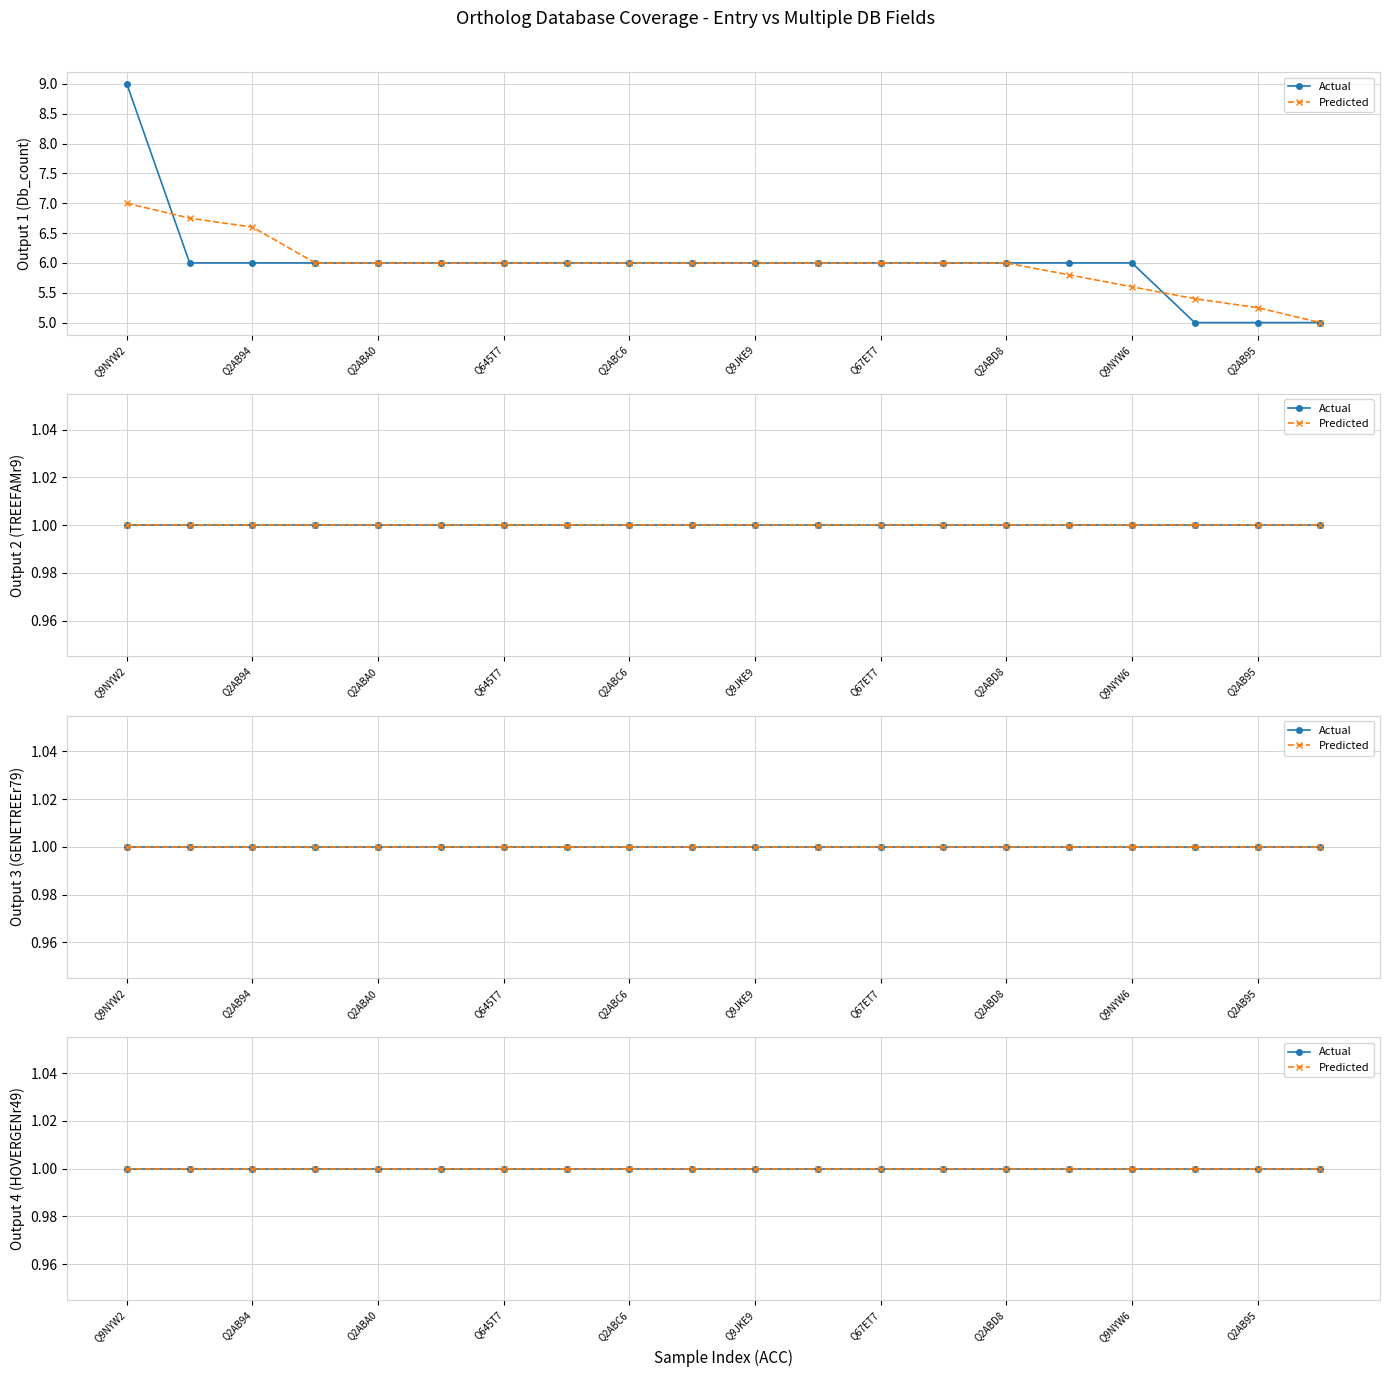

Which category has the highest value in the Db_count series?

Q9NYW2